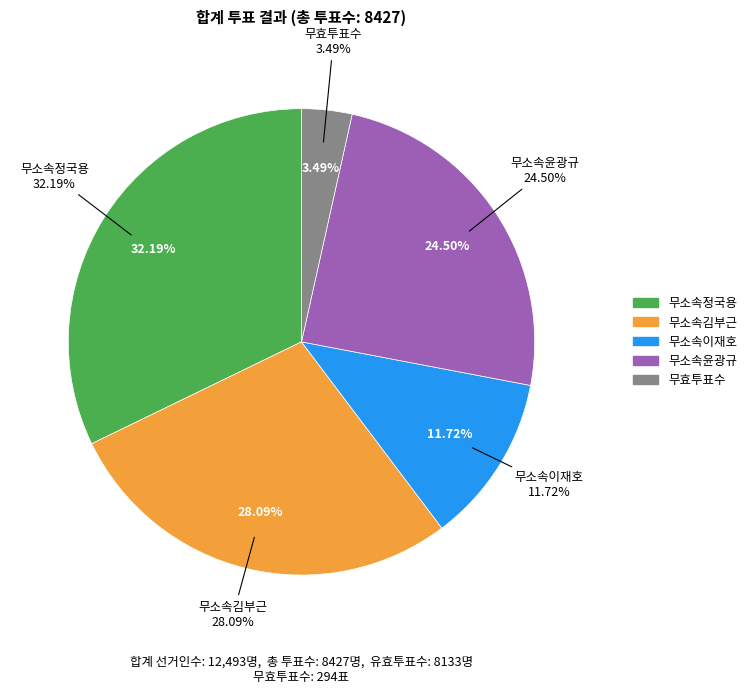

Do 무소속윤광규 and 무소속정국용 together represent more than half of the pie?

Yes